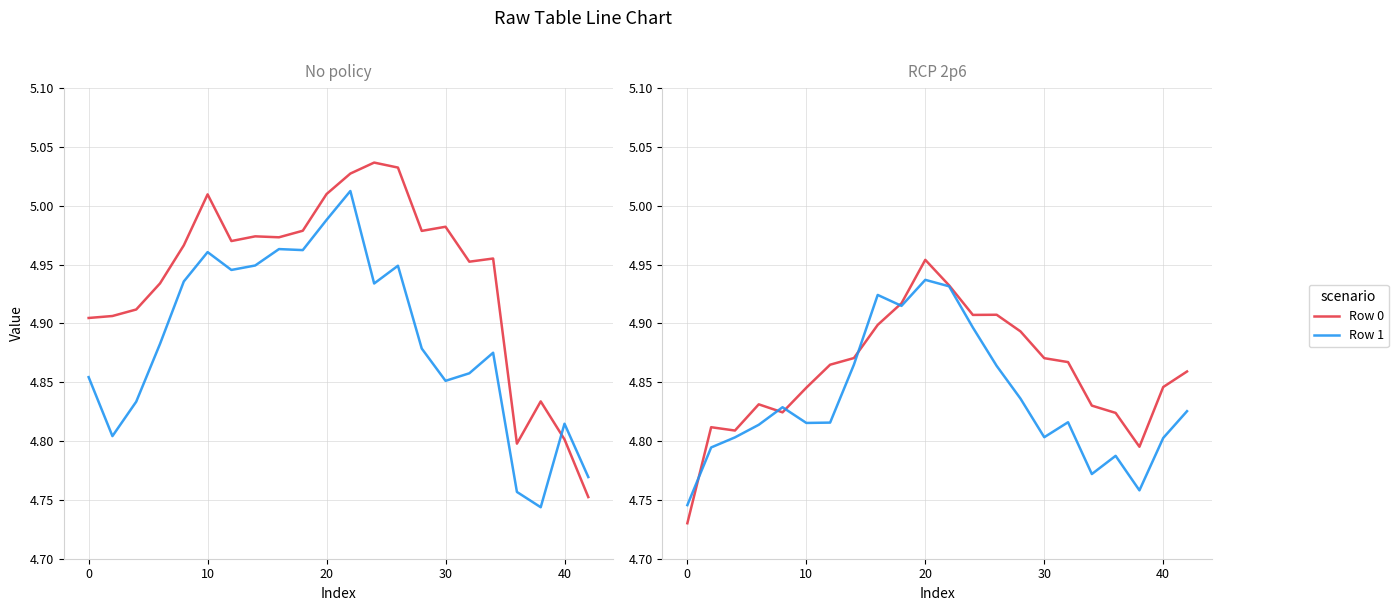

What is the minimum value shown in the chart?

4.7